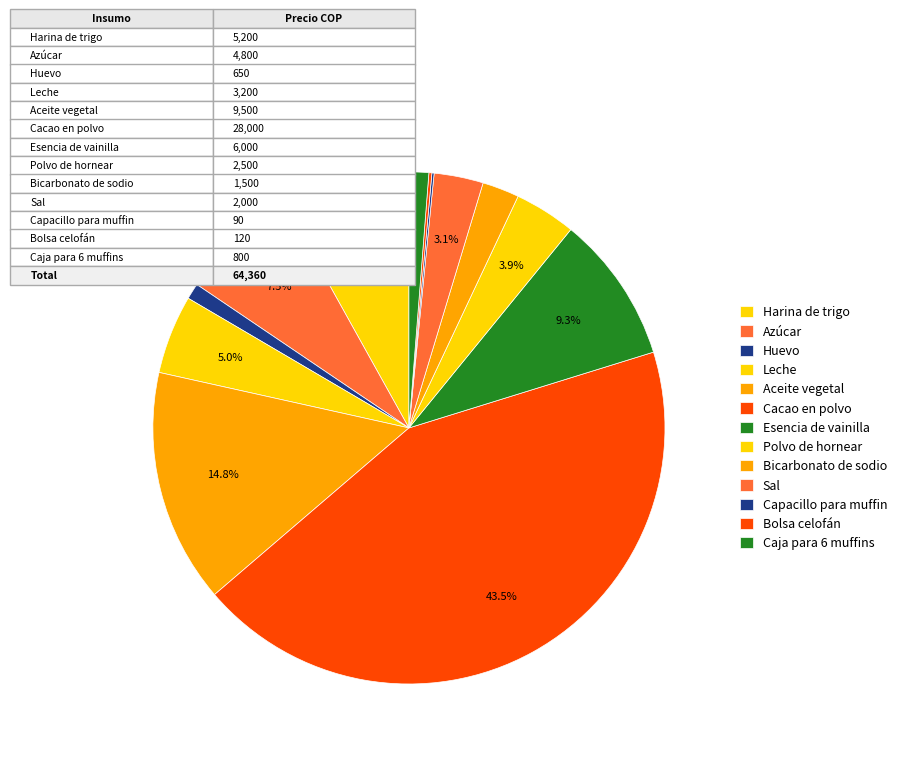

What percentage do Esencia de vainilla and Cacao en polvo together represent?

52.8%